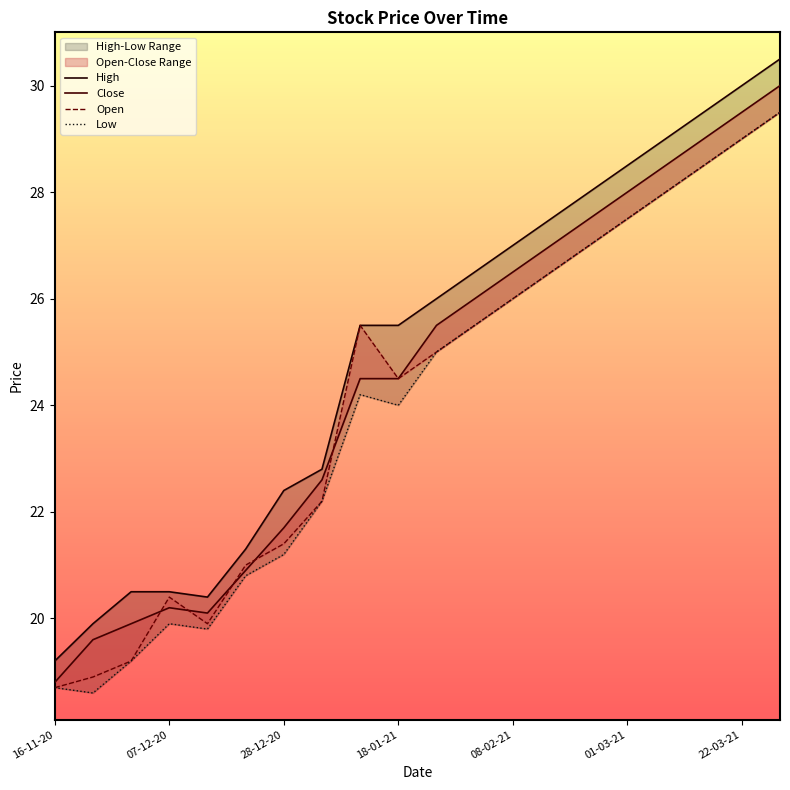

True or false: Low and Close intersect in this chart.

False